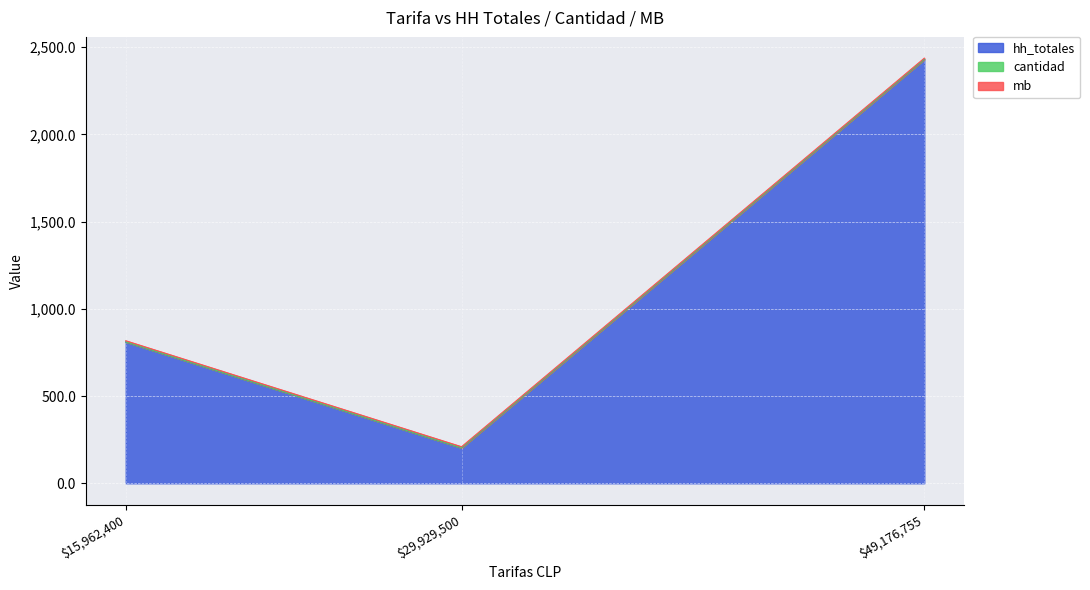

Which category has the highest value in the hh_totales series?

$49,176,755